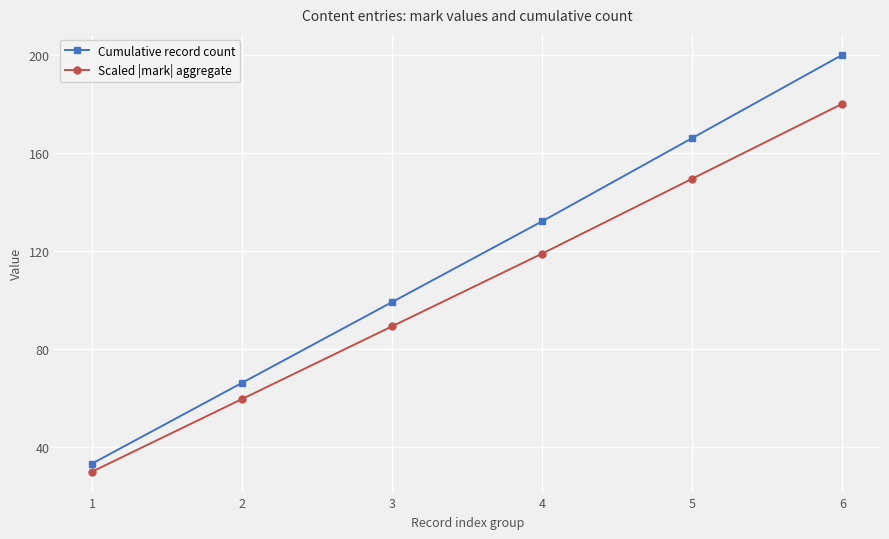

What is the smallest value displayed?

29.7